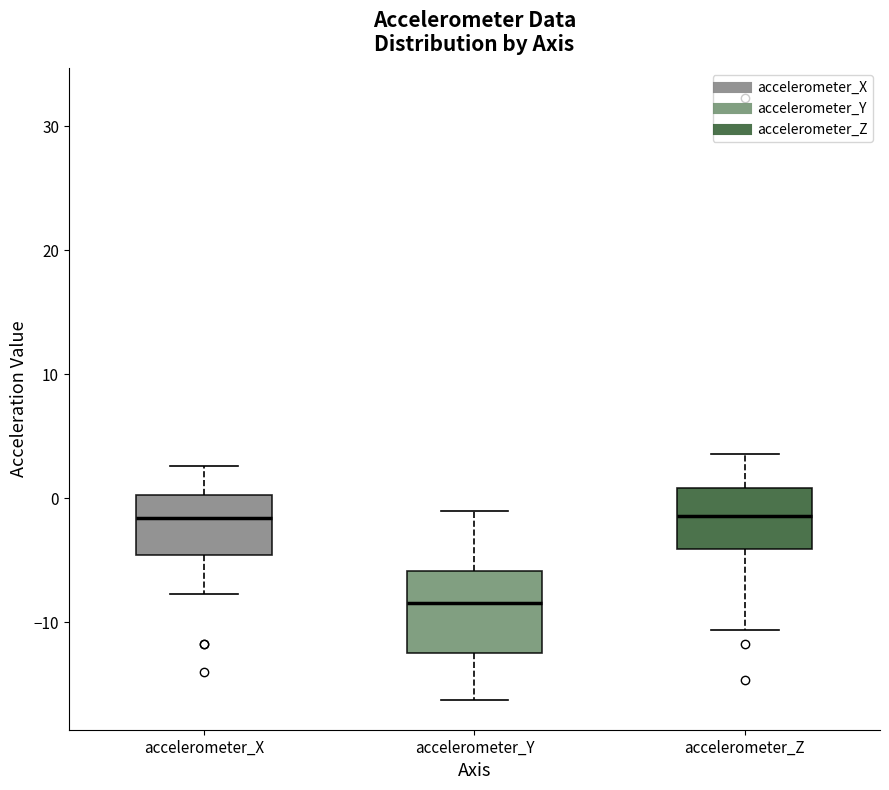

Where is the lower edge of the box for accelerometer_Y on the y-axis? The values are not printed on the chart, so give them approximately, as read against the axis.

-13